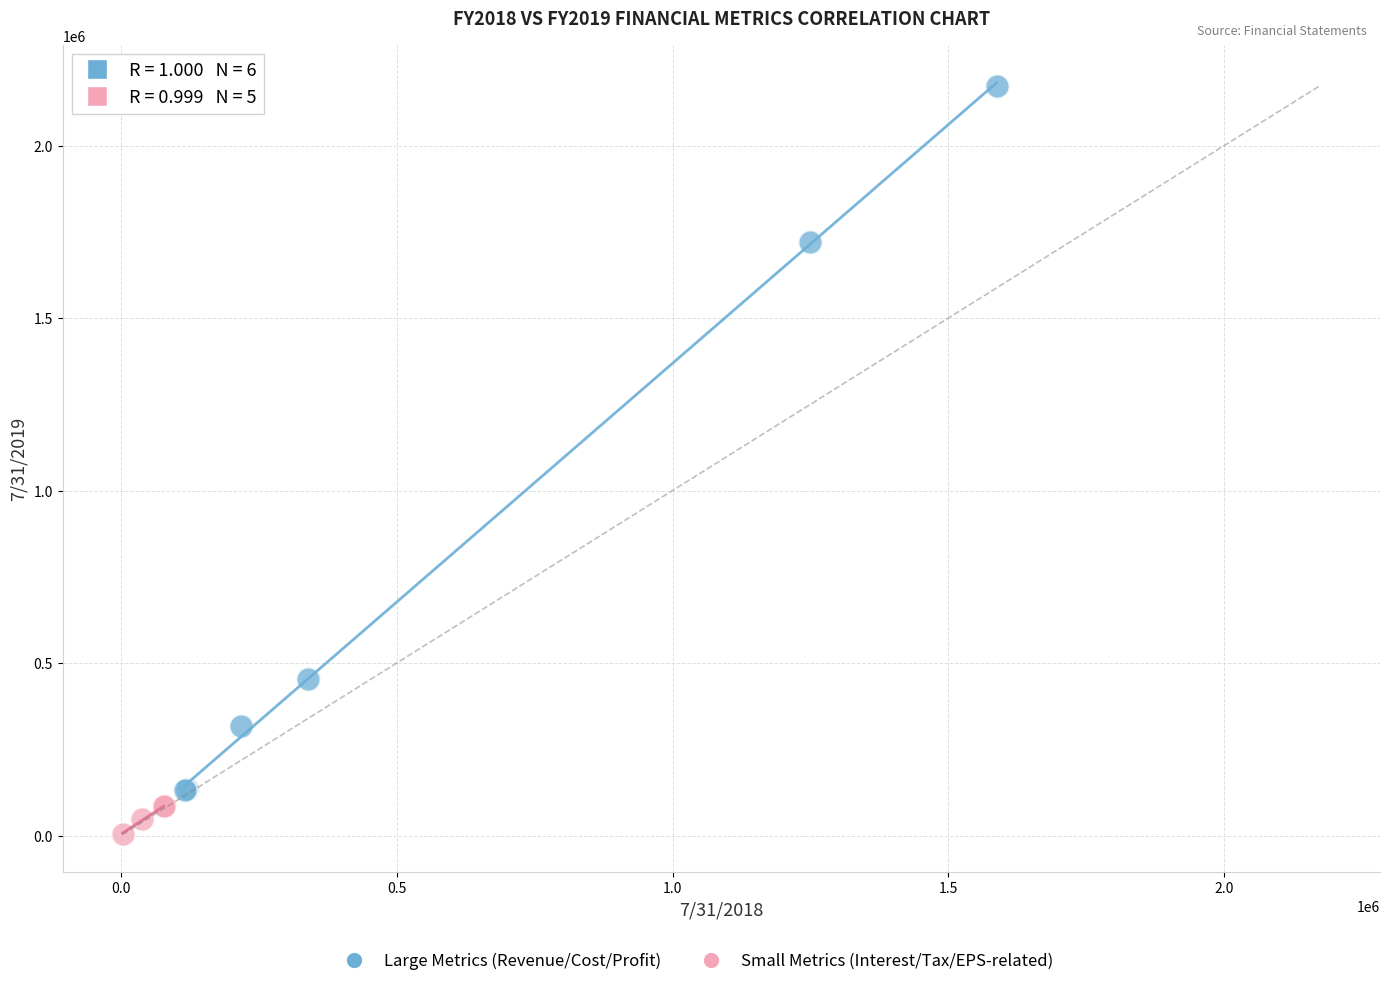

Which series contains the lowest Y value?

Small Metrics (Interest/Tax/EPS-related)